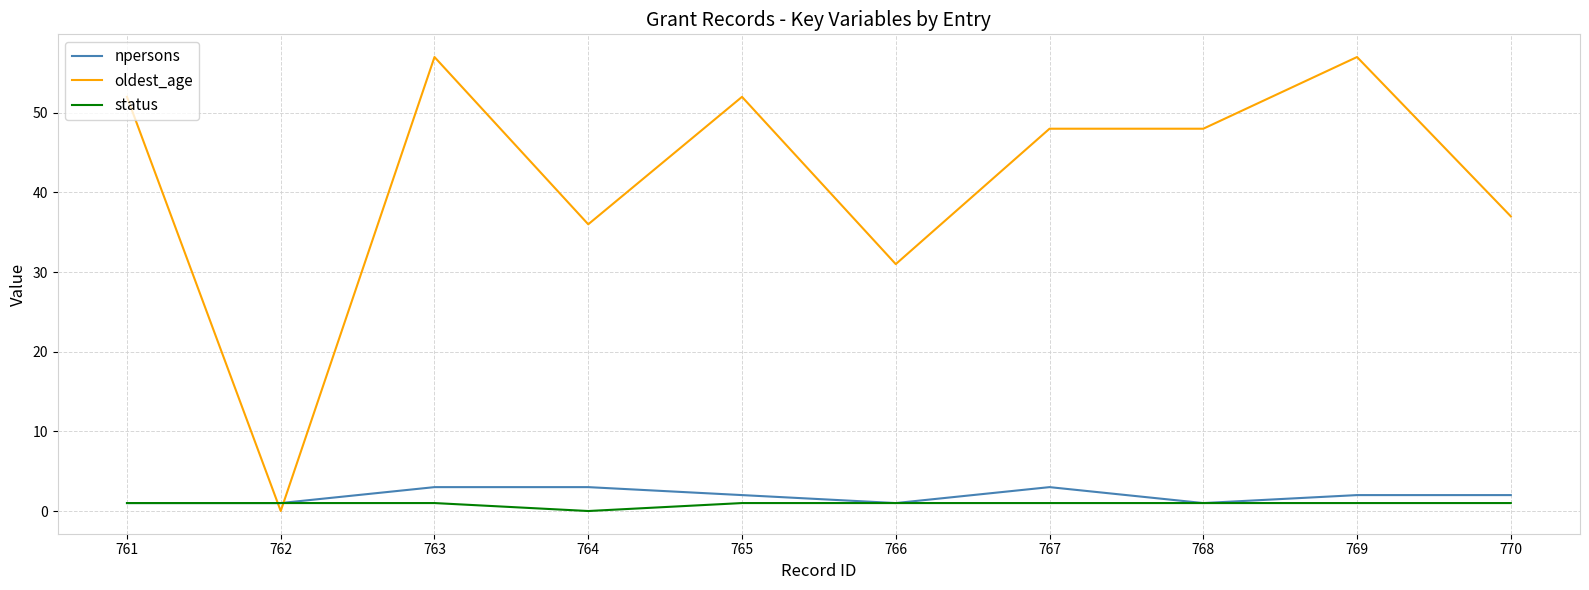

Reading left to right, what are all the values shown in this chart?

npersons: 1	1	3	3	2	1	3	1	2	2
oldest_age: 52	0	57	36	52	31	48	48	57	37
status: 1	1	1	0	1	1	1	1	1	1